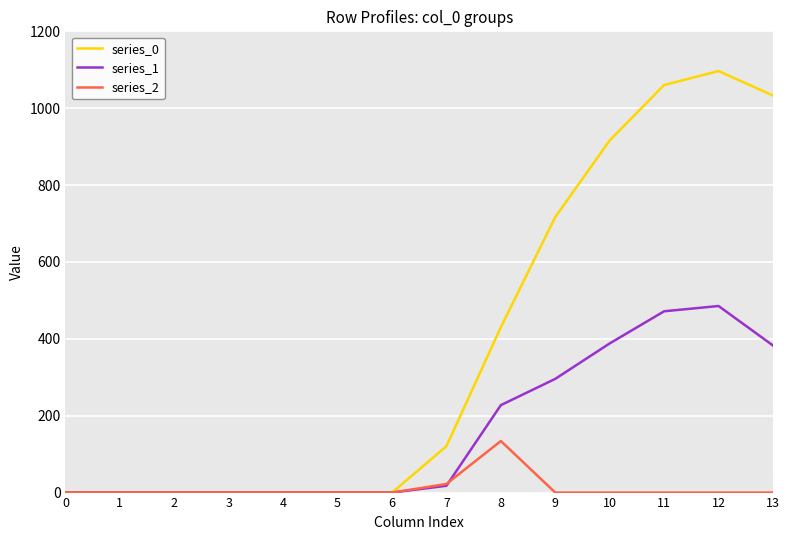

Reading left to right, transcribe all the data shown in this chart.

series_0: 0.0	0.0	0.0	0.0	0.0	0.0	0.0	120.6	430.3	716.9	916.2	1060.3	1096.7	1032.9
series_1: 0.0	0.0	0.0	0.0	0.0	0.0	0.0	17.7	227.5	295.9	388.1	471.7	485.4	382.7
series_2: 0.0	0.0	0.0	0.0	0.0	0.0	0.0	22.3	134.2	0.0	0.0	0.0	0.0	0.0